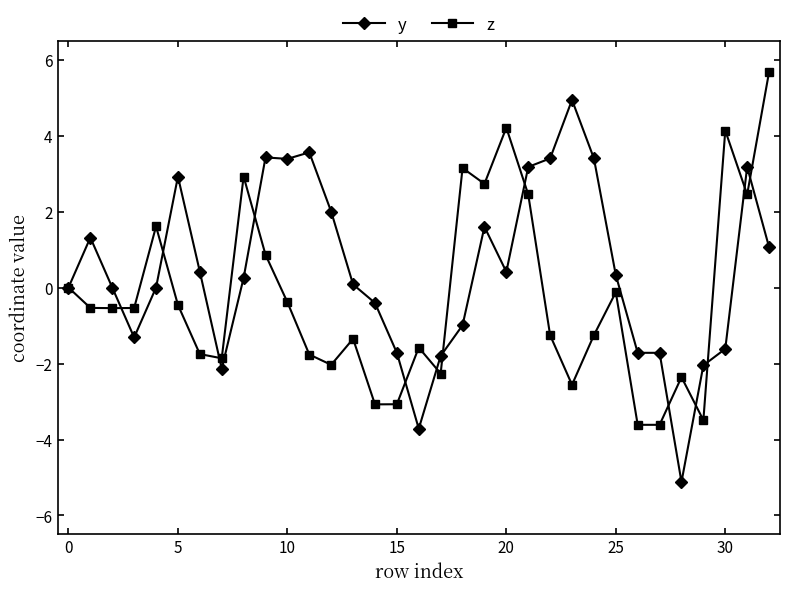

Rank the series by their maximum value, from highest to lowest.

z, y